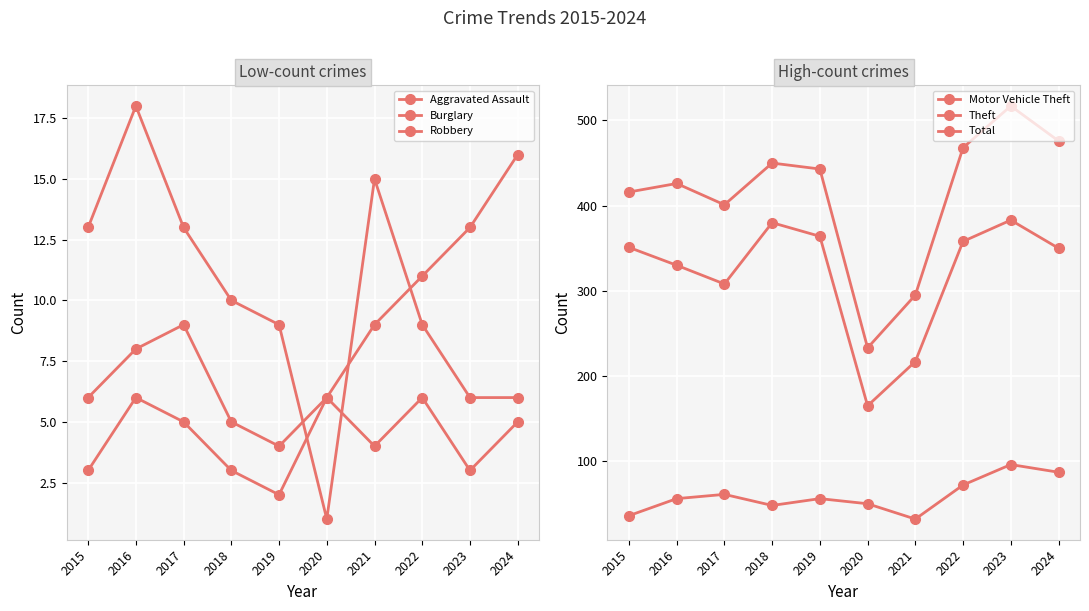

Reading right to left, what are all the values shown in this chart?

Aggravated Assault: 2024=16	2023=13	2022=11	2021=9	2020=6	2019=4	2018=5	2017=9	2016=8	2015=6
Burglary: 2024=6	2023=6	2022=9	2021=15	2020=1	2019=9	2018=10	2017=13	2016=18	2015=13
Robbery: 2024=5	2023=3	2022=6	2021=4	2020=6	2019=2	2018=3	2017=5	2016=6	2015=3
Motor Vehicle Theft: 2024=87	2023=96	2022=72	2021=32	2020=50	2019=56	2018=48	2017=61	2016=56	2015=36
Theft: 2024=350	2023=383	2022=358	2021=217	2020=165	2019=364	2018=380	2017=308	2016=330	2015=351
Total: 2024=476	2023=517	2022=468	2021=295	2020=233	2019=443	2018=450	2017=401	2016=426	2015=416